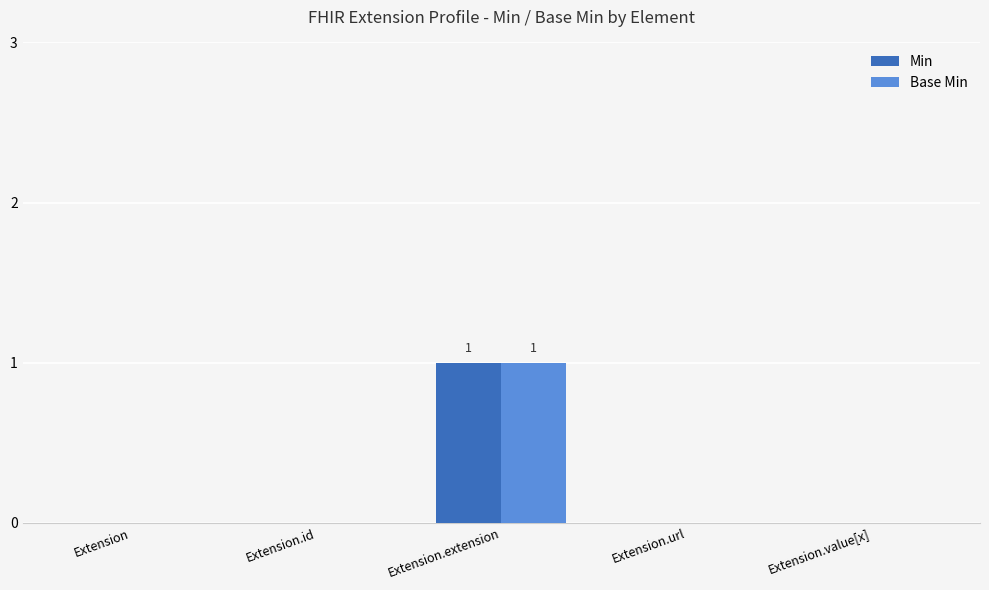

The Base Min series shows 1 at Extension.extension. True or false?

True